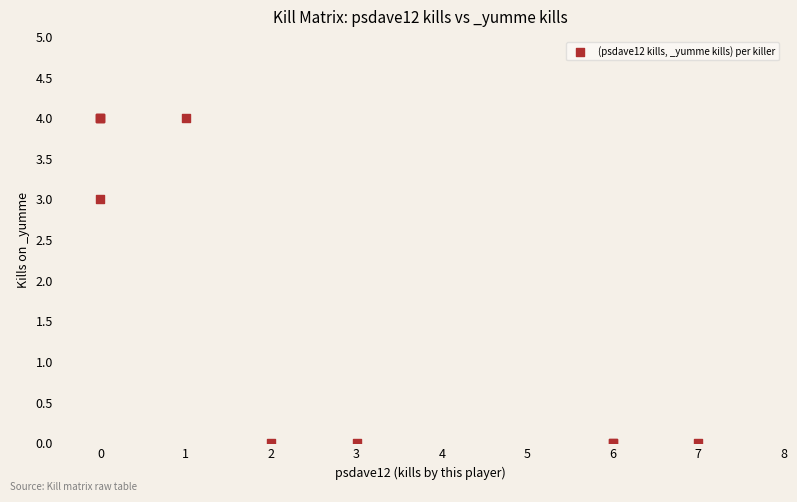

What Y value in the scatter plot is closest to 2?

3